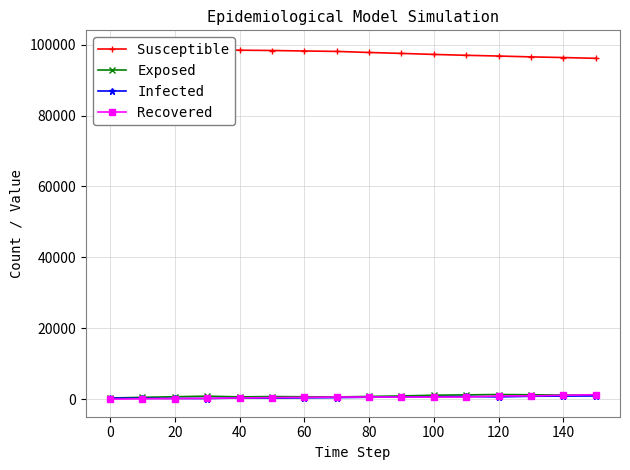

What are all the series names shown in the legend?

Susceptible, Exposed, Infected, Recovered